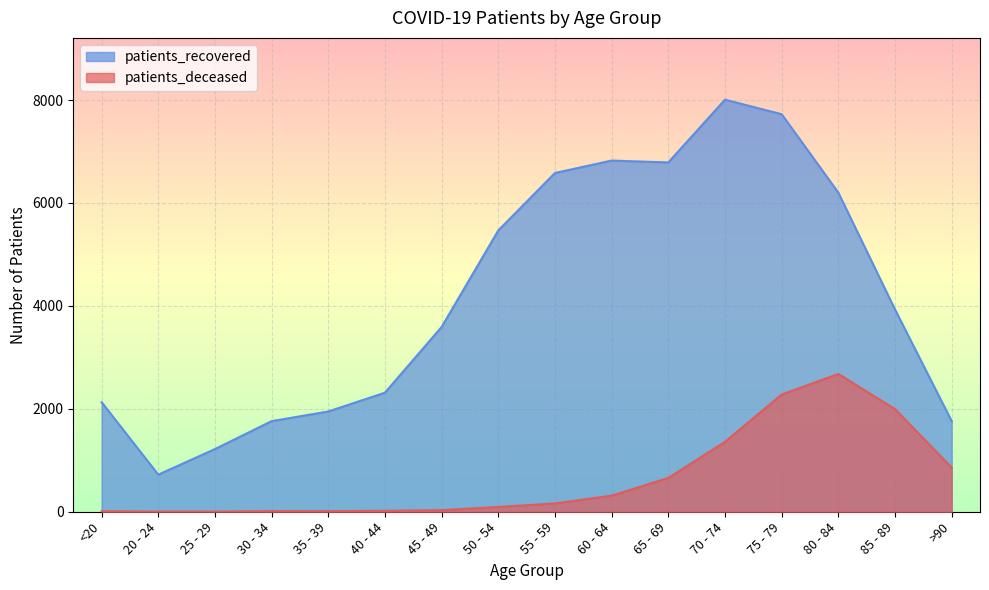

What is the difference between the patients_deceased values at 75 - 79 and 85 - 89?

282